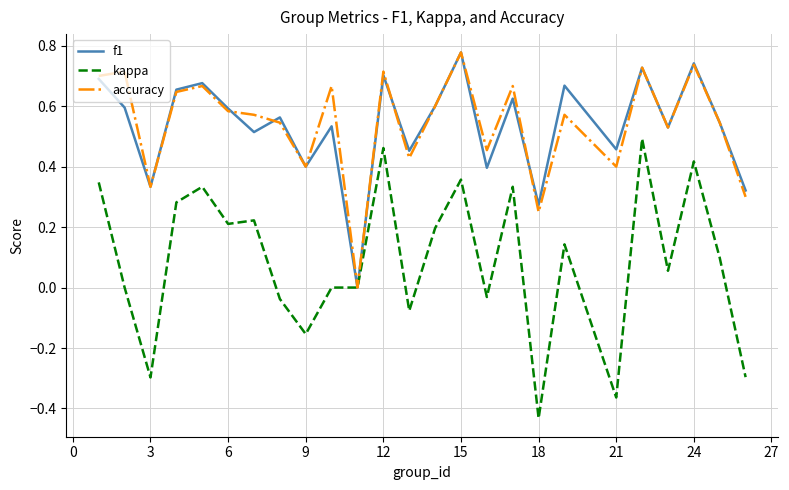

True or false: kappa has more than 0 interior local peaks.

True